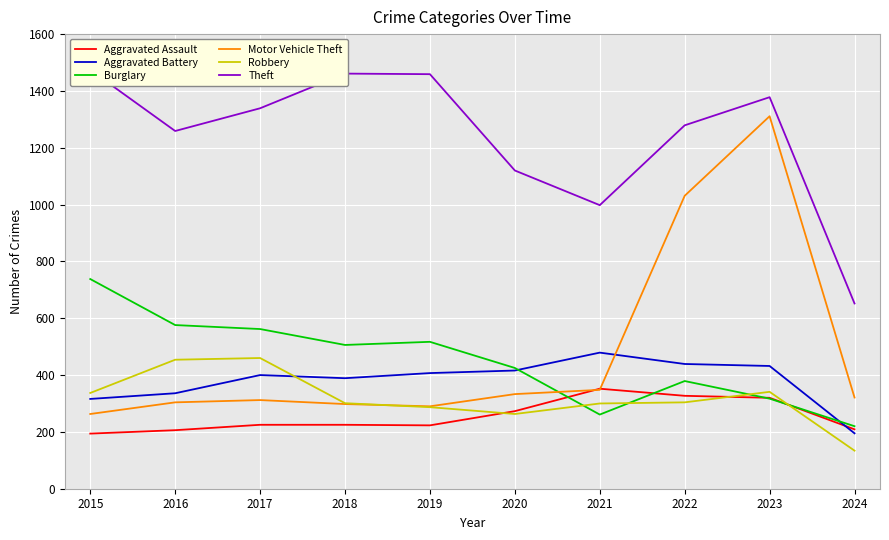

What is the difference between the highest and lowest values at 2022?

975